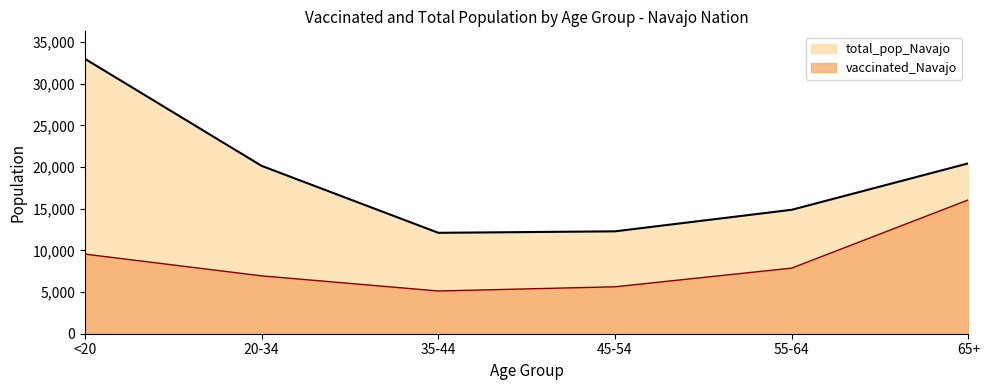

Which series changed the most between 35-44 and 45-54?

vaccinated_Navajo